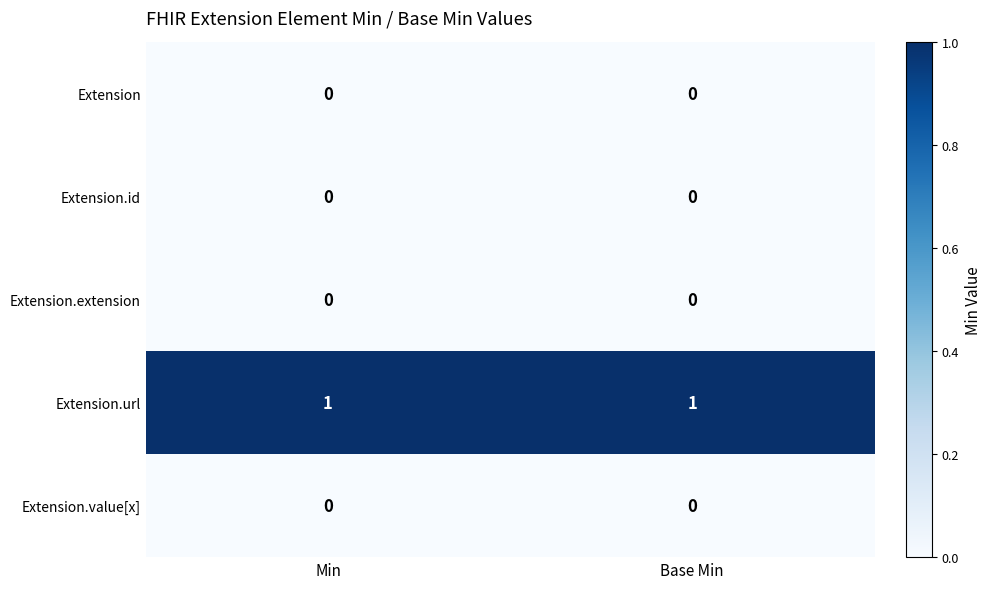

Which series has the largest total across all categories?

Extension.url